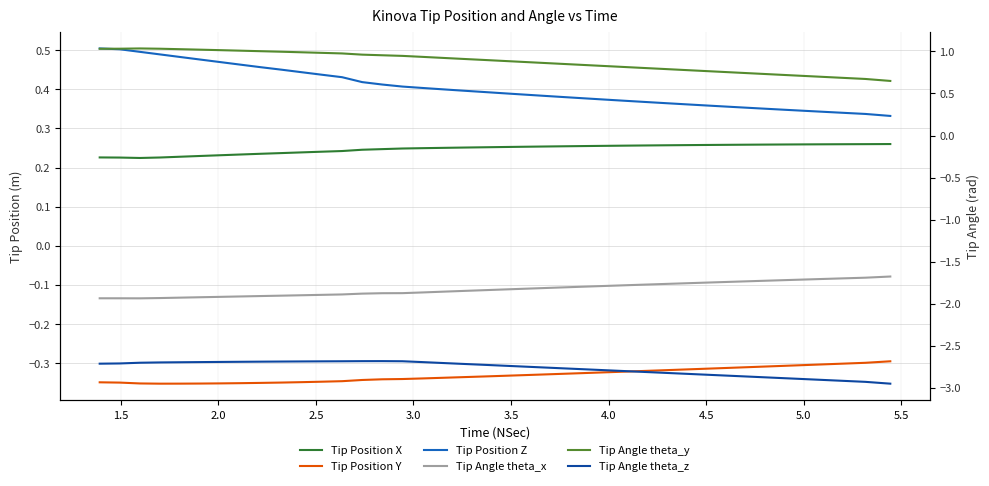

What is the maximum value for Tip Angle theta_y?

1.0